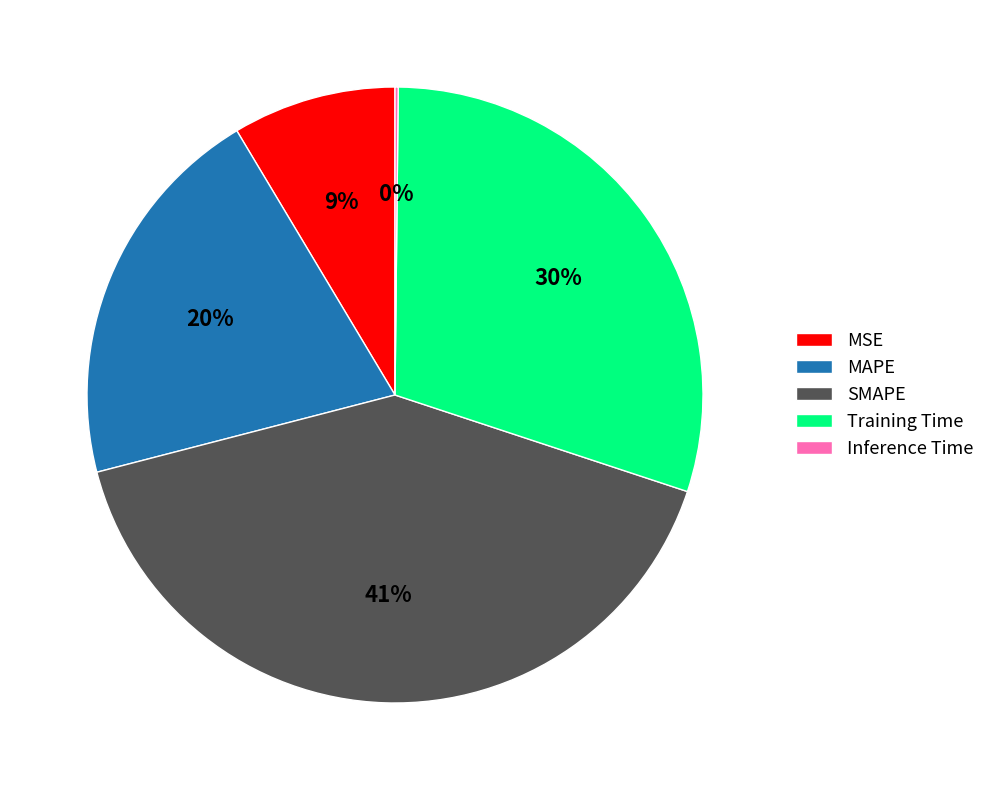

To the nearest percent, what is the average slice percentage?

20%